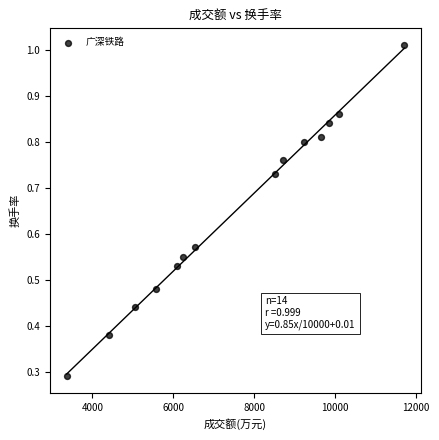

What is the range of X values (max minus min)?

8347.0